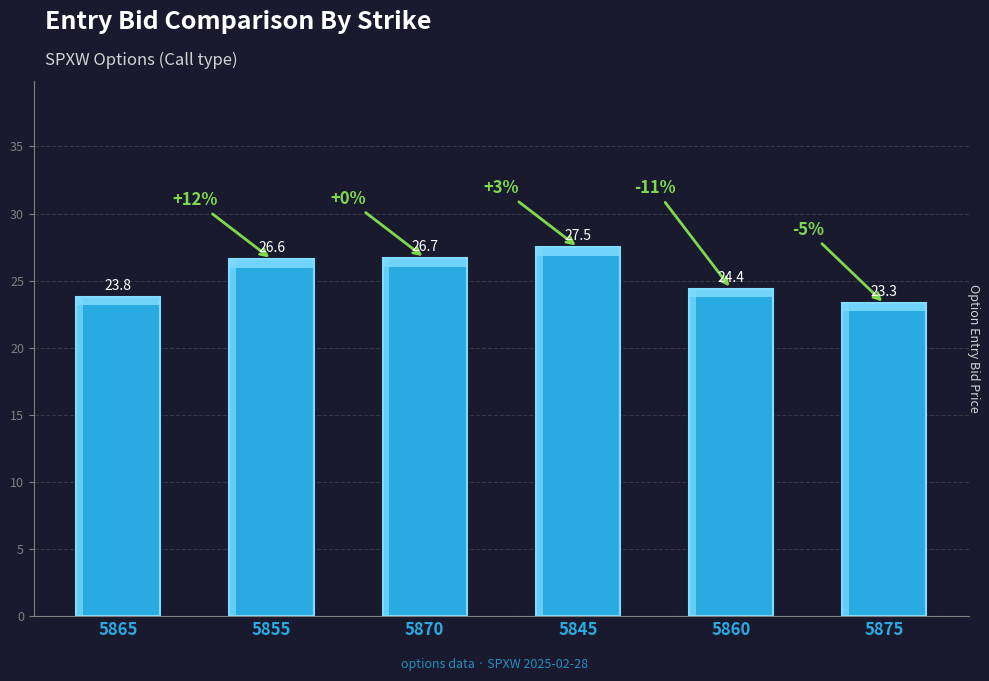

At which category does the chart reach its minimum across all series?

5875